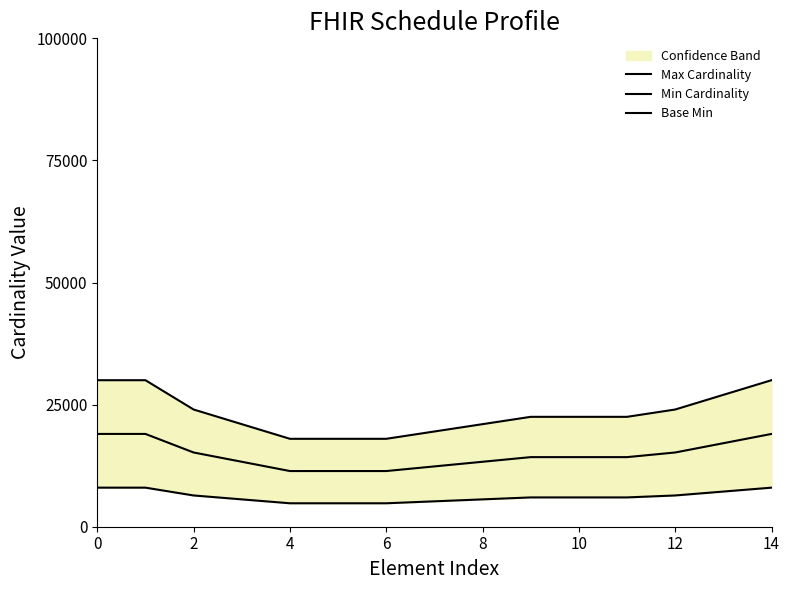

True or false: Min Cardinality has more than 1 points higher than both neighbors.

False